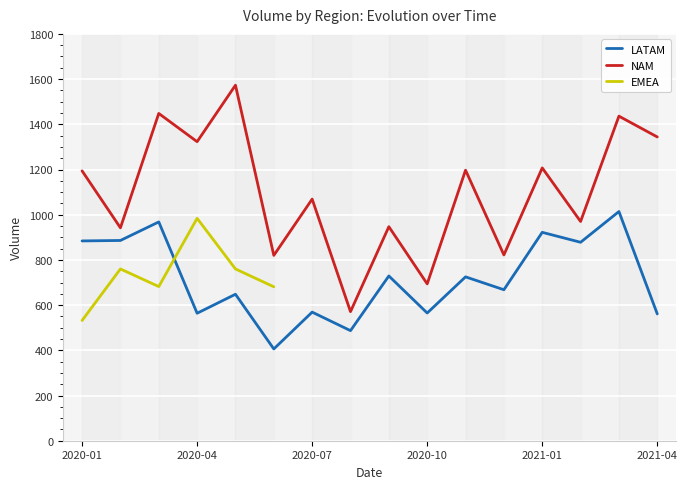

Is the value of LATAM at 2020-12 greater than the value of NAM at 2020-12?

No